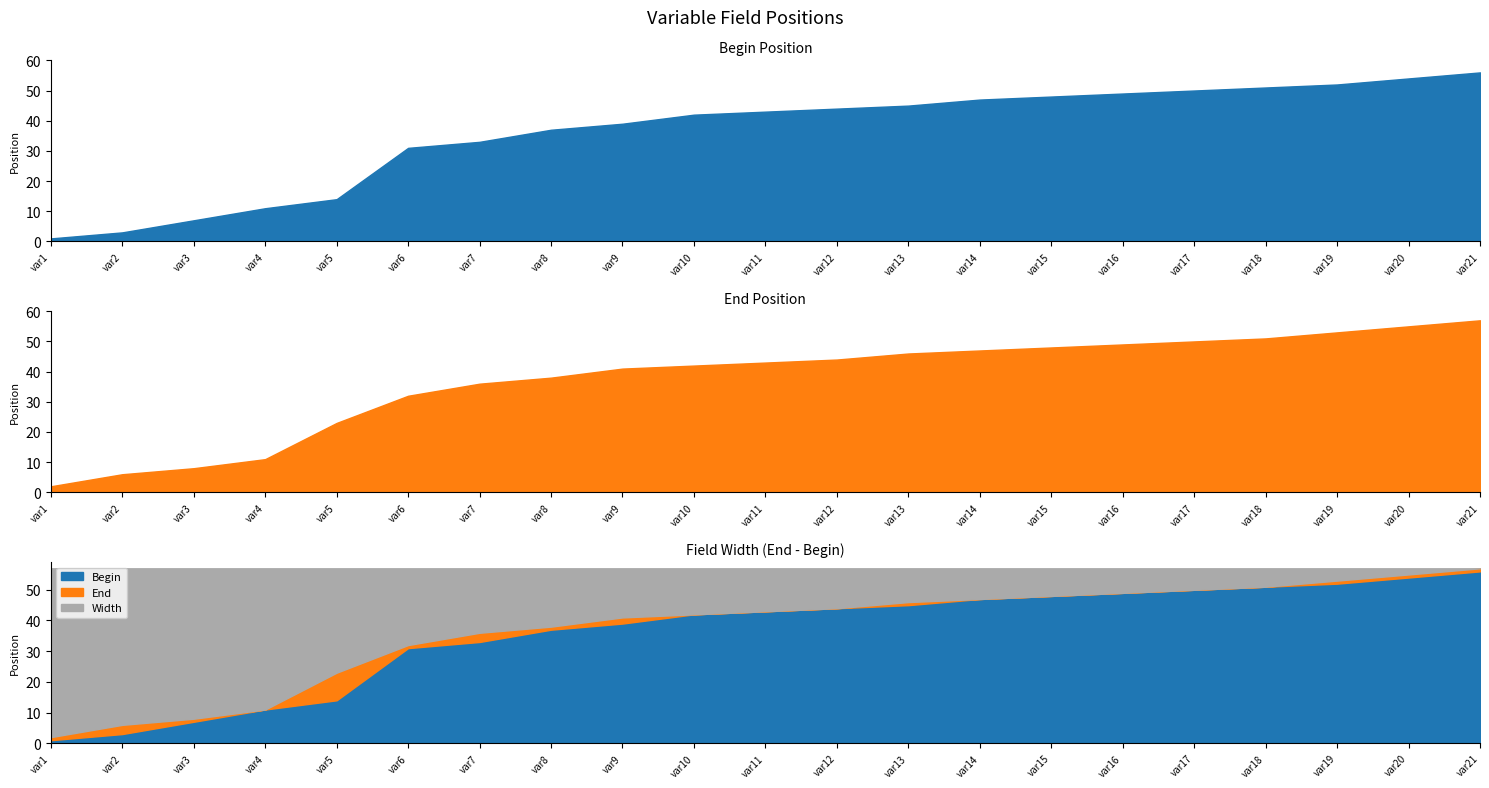

What is the difference between the maximum and minimum values in the Begin series?

55